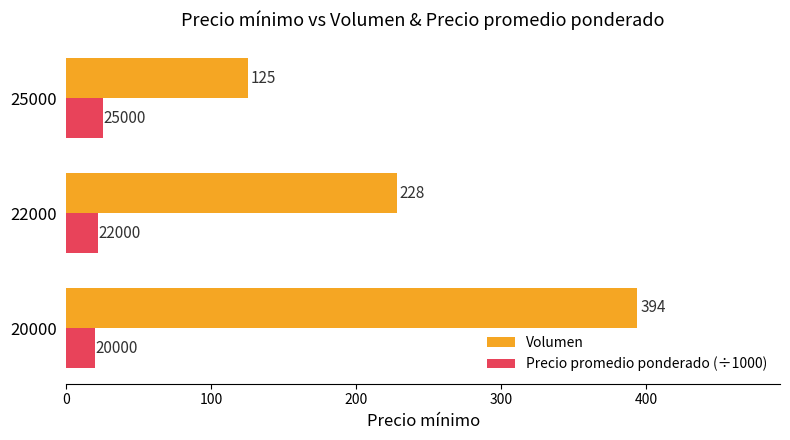

At how many categories does at least one series exceed 117?

3